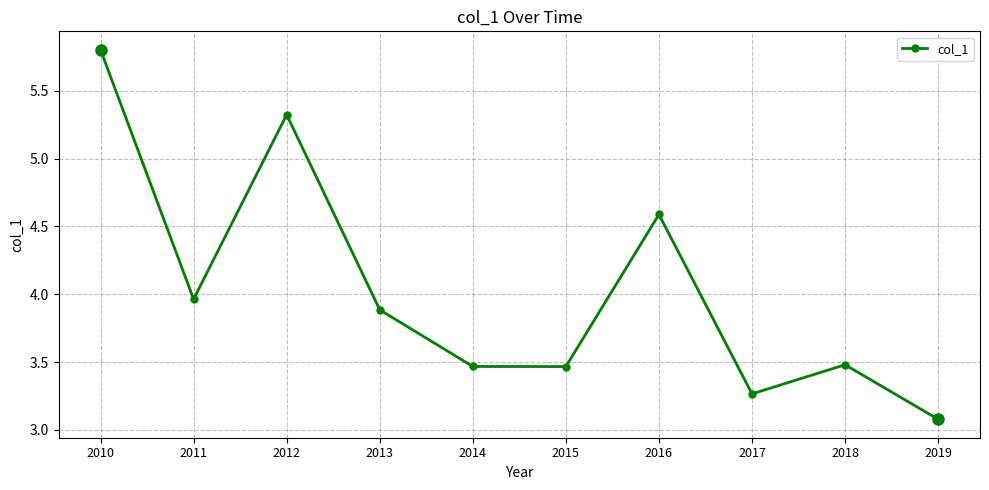

How many points are higher than both their immediate neighbors (excluding endpoints)?

3